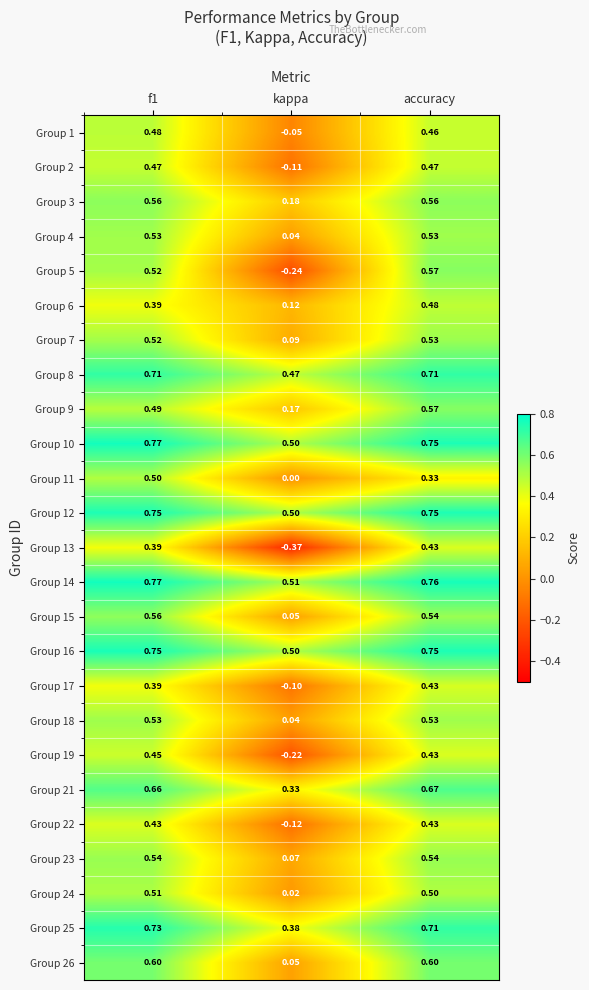

At which category is the sum across all series the highest?

accuracy